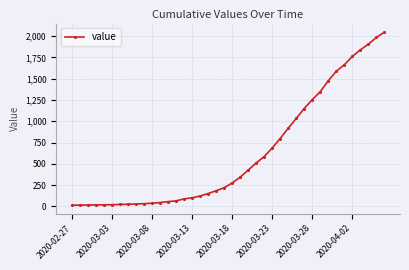

What is the minimum value shown in the chart?

13